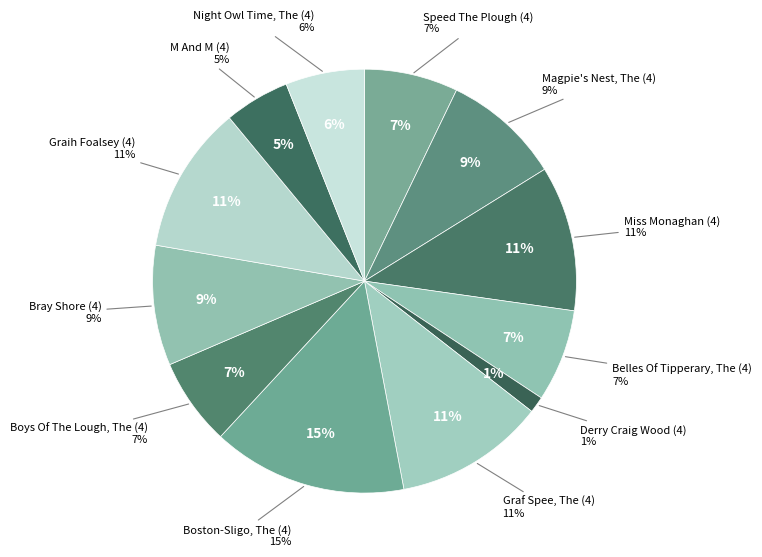

Approximately how many times larger is the value at Graf Spee, The (4) compared to Derry Craig Wood (4)?

9.2